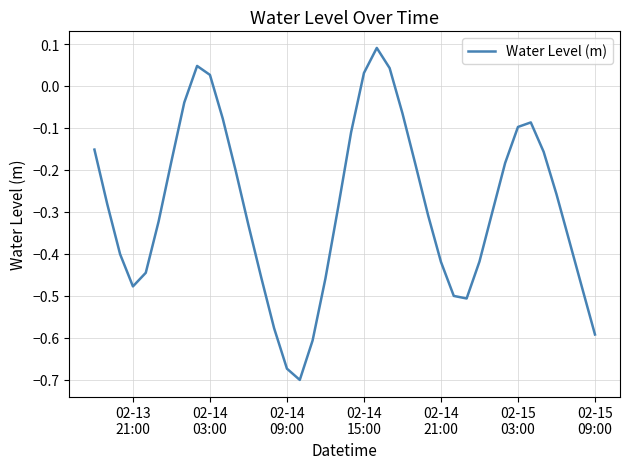

What is the difference between the maximum and minimum values?

0.8